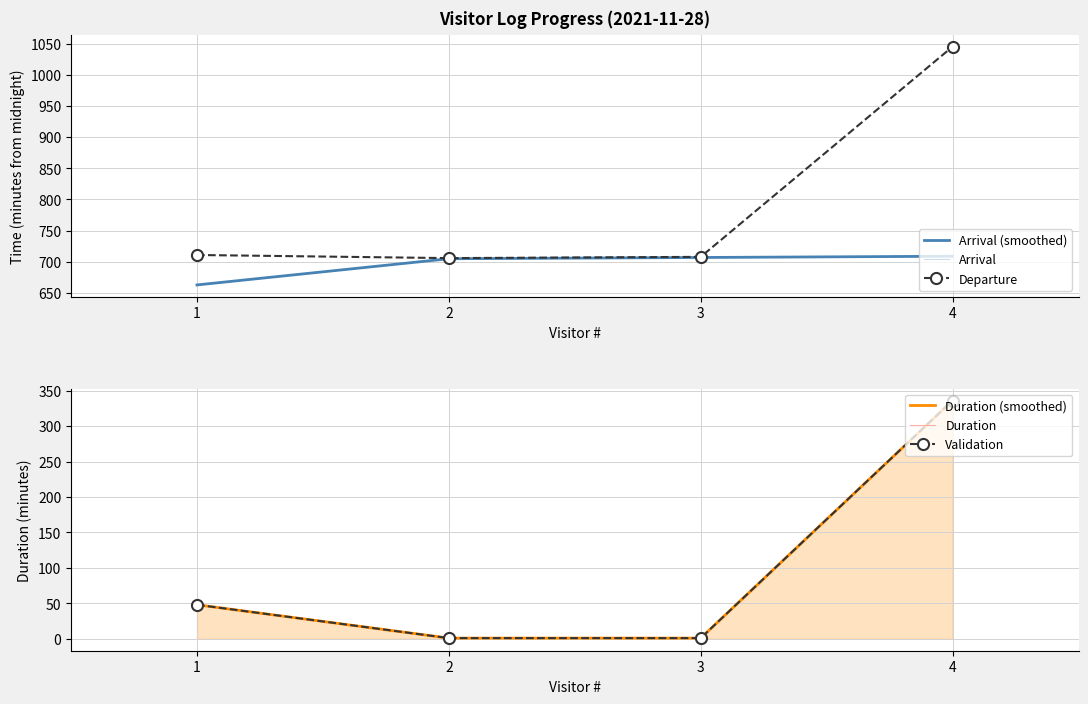

What is the value of the Duration (smoothed) point at the 3rd from the left?

1